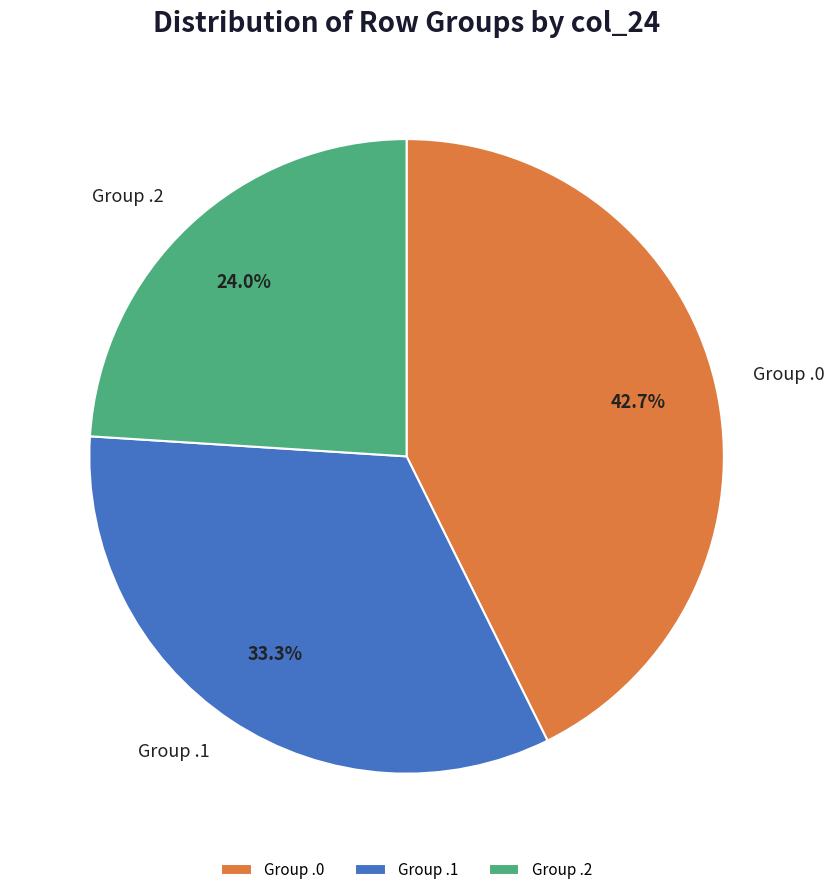

What is the largest slice in the pie chart?

Group .0